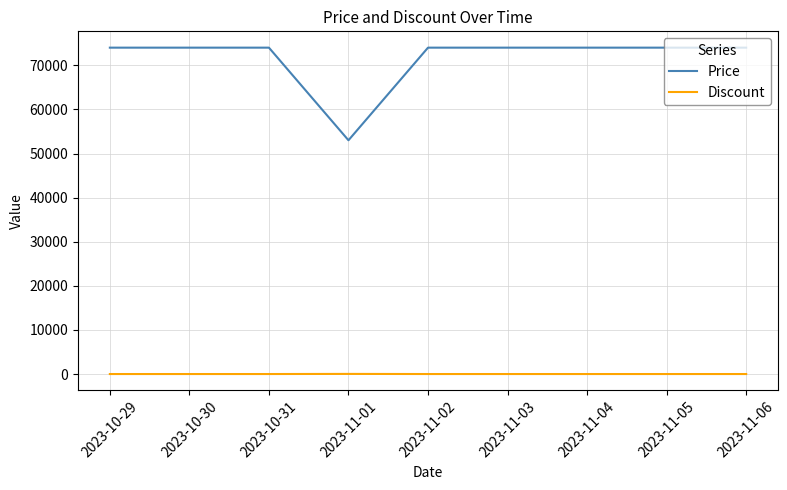

What are all the series names shown in the legend?

Price, Discount